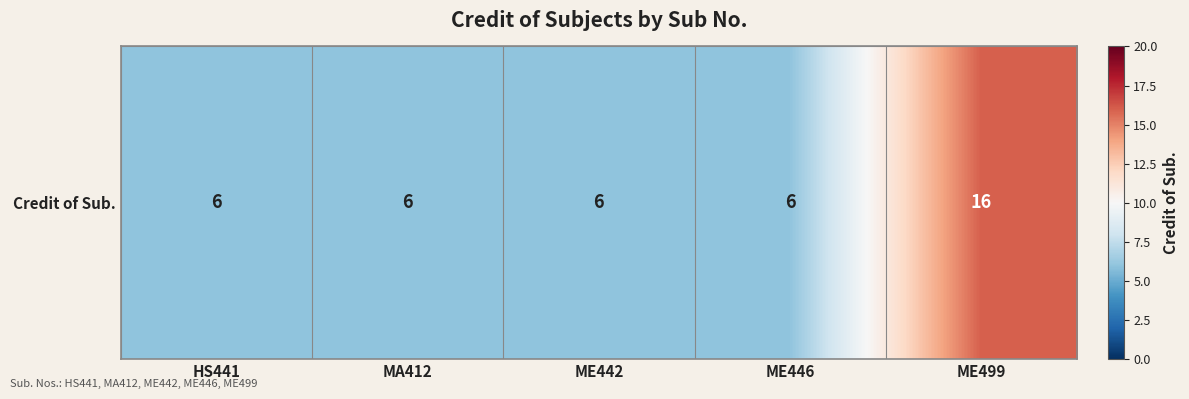

Reading left to right, transcribe all the data shown in this chart.

HS441=6	MA412=6	ME442=6	ME446=6	ME499=16